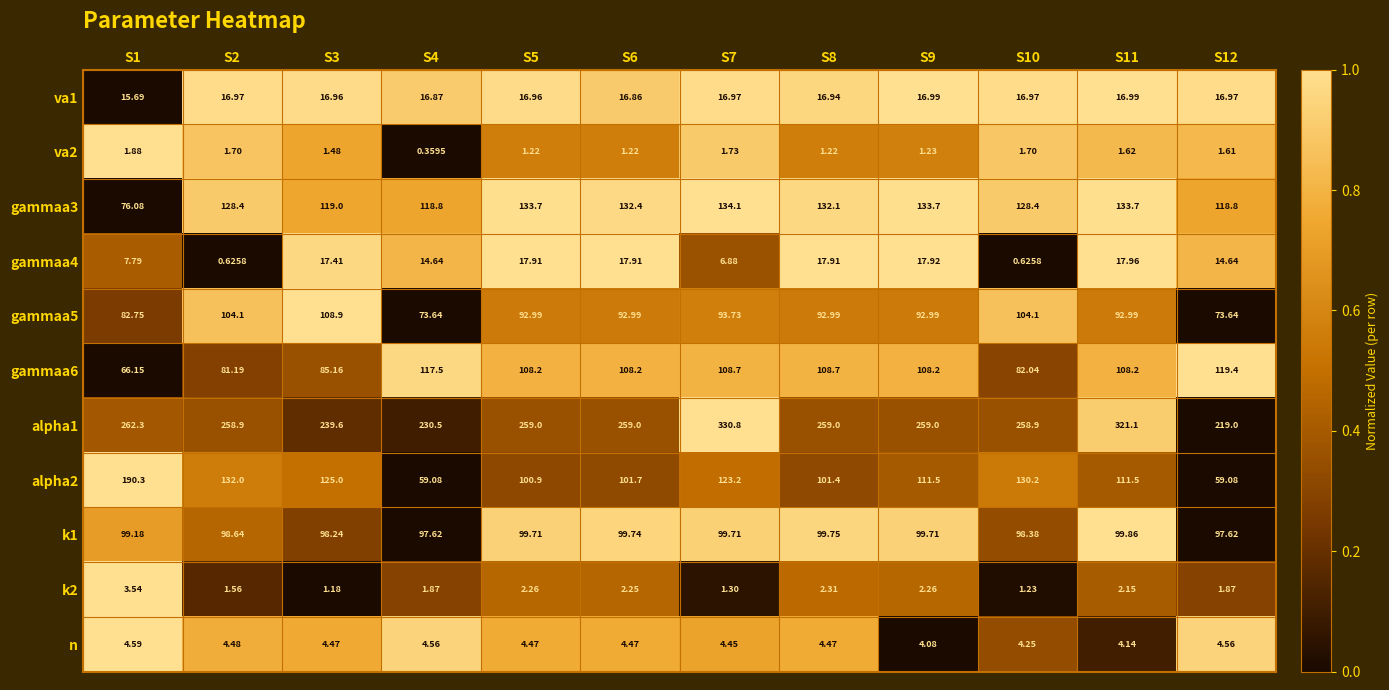

Is the value of gammaa4 at S9 greater than the value of va2 at S6?

Yes